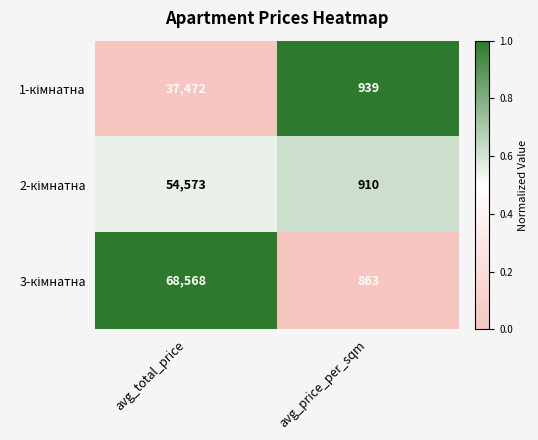

At which category is the sum across all series the highest?

avg_total_price